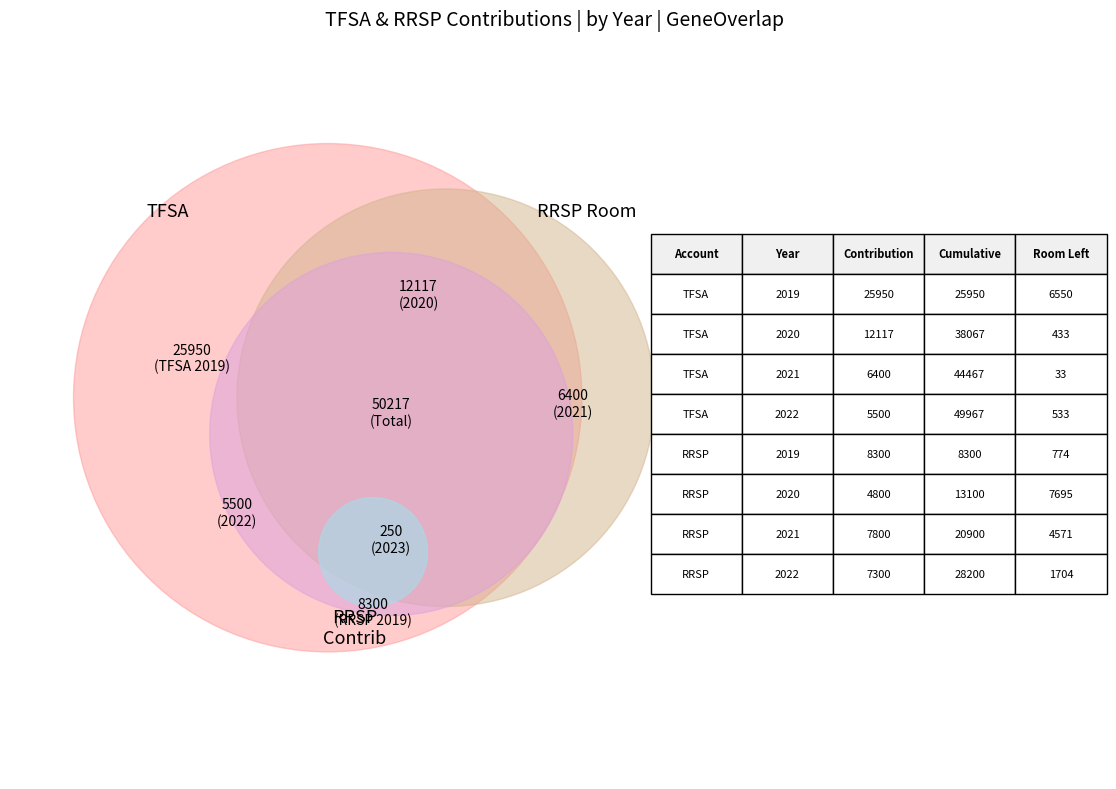

The 2021 slice represents 9% of the pie. True or false?

False